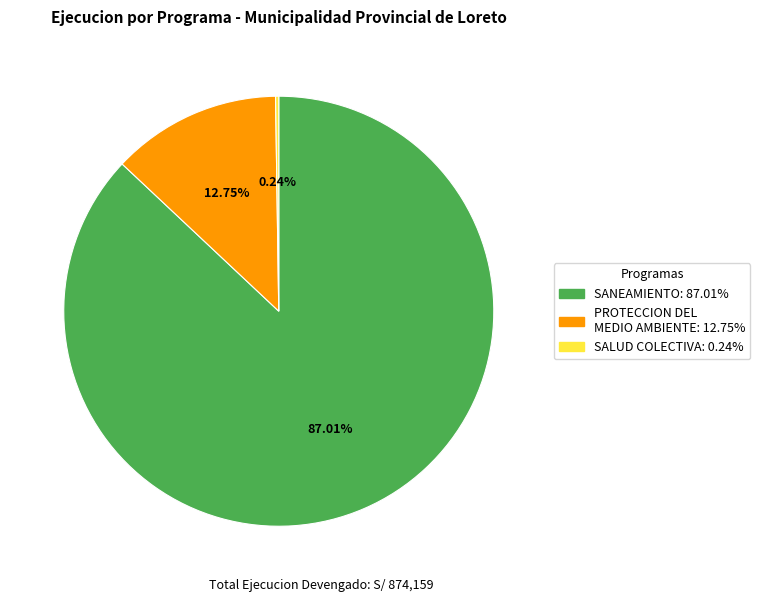

To the nearest percent, what is the average slice percentage?

33%